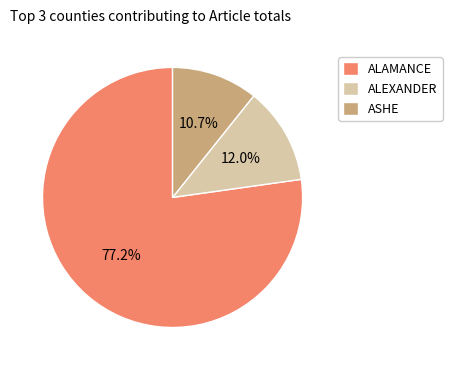

Is it true that ASHE is 18% of the pie?

False